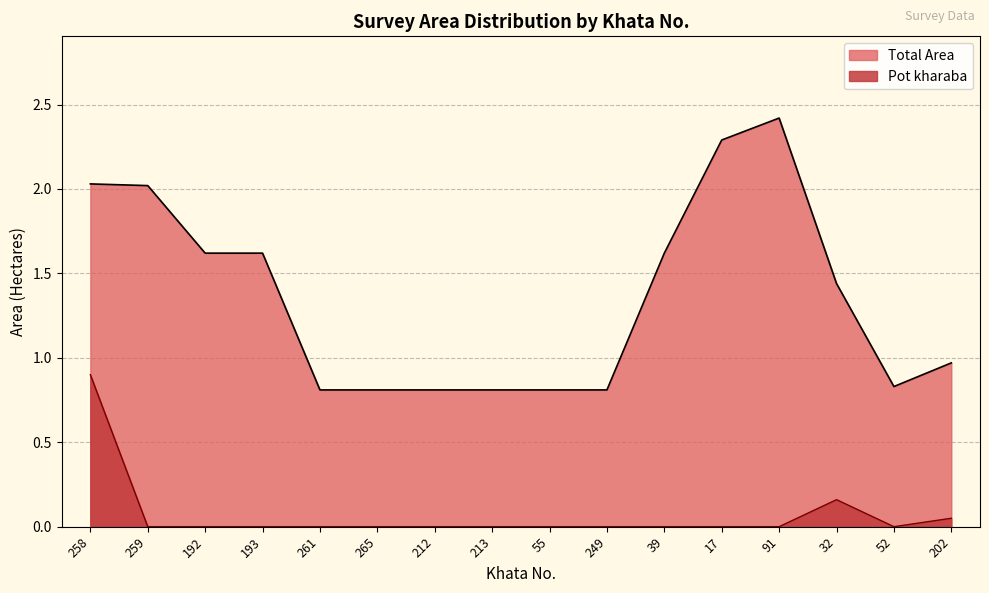

Where is the first local maximum for Pot kharaba?

32